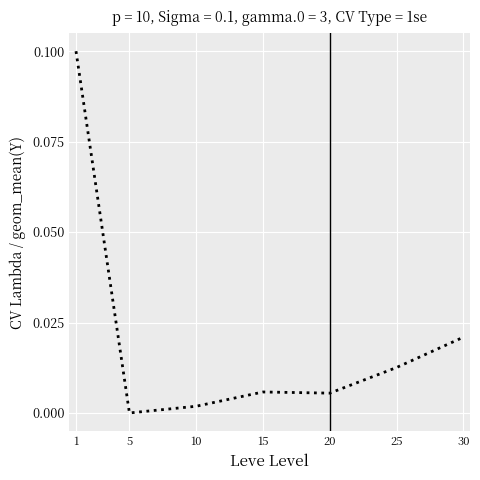

Between 25 and 30, which is larger?

30